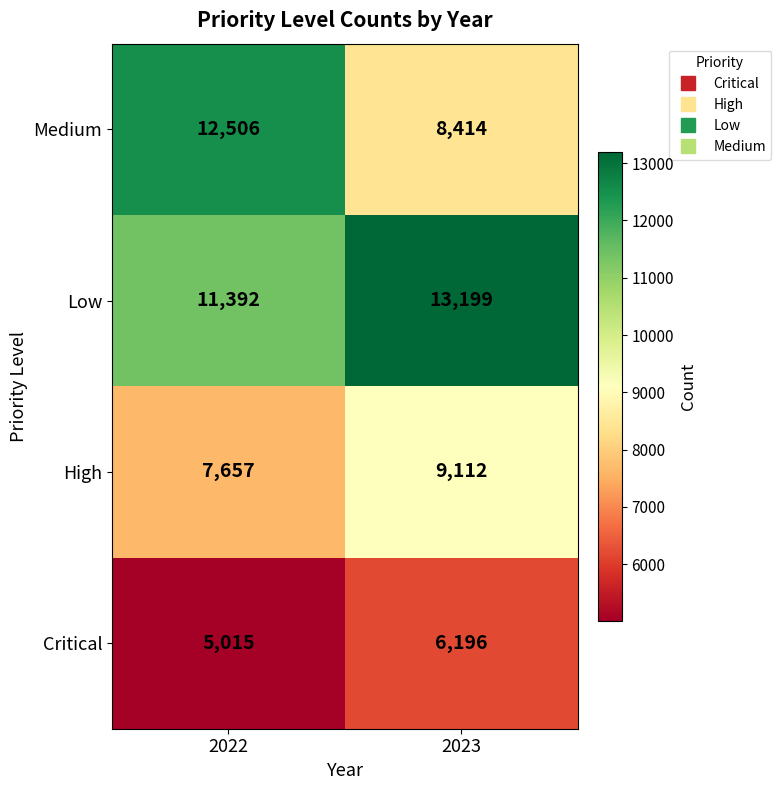

How many data points does each series have?

2